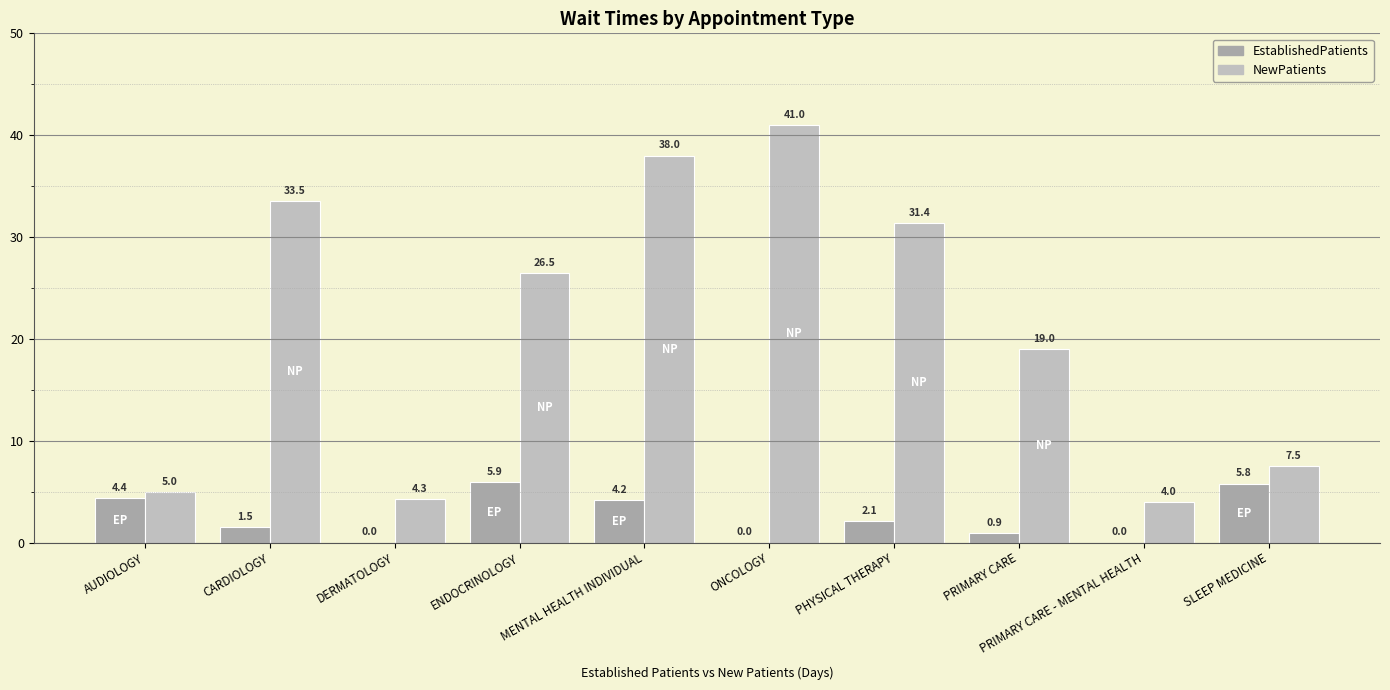

What is the sum of the NewPatients values at AUDIOLOGY and PRIMARY CARE - MENTAL HEALTH?

9.0